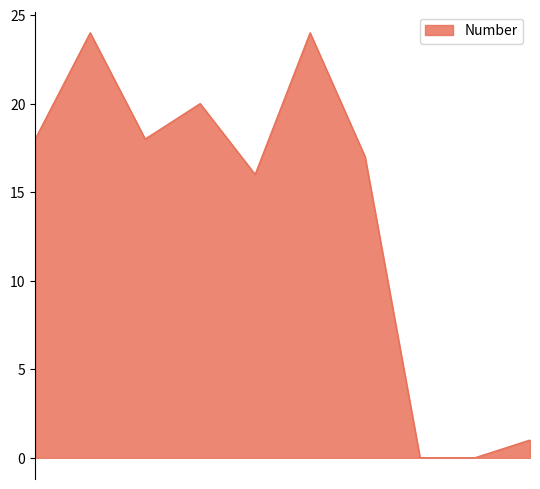

What is the greatest value displayed?

24